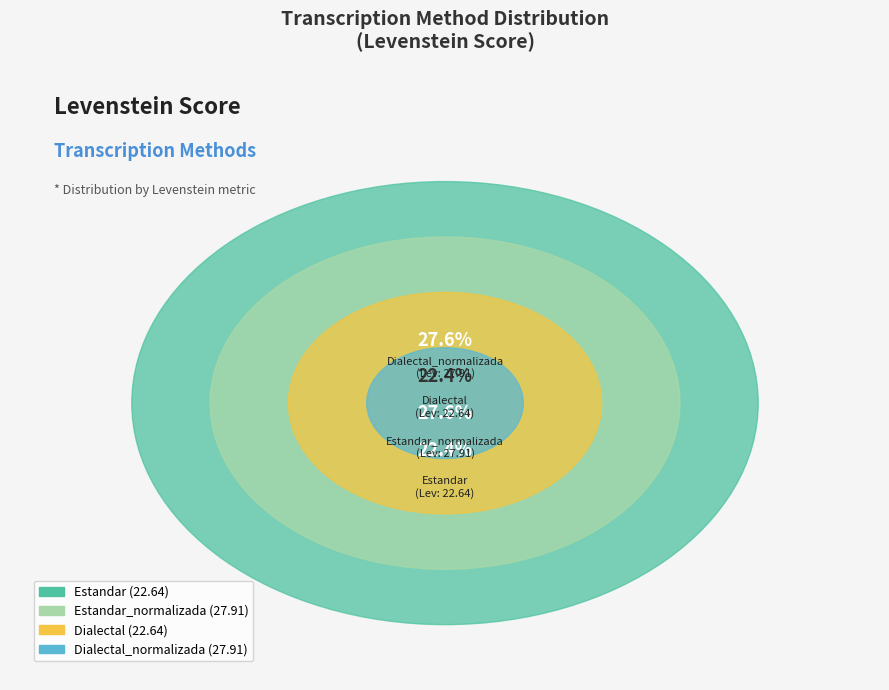

To the nearest percent, what is the average slice percentage?

25%